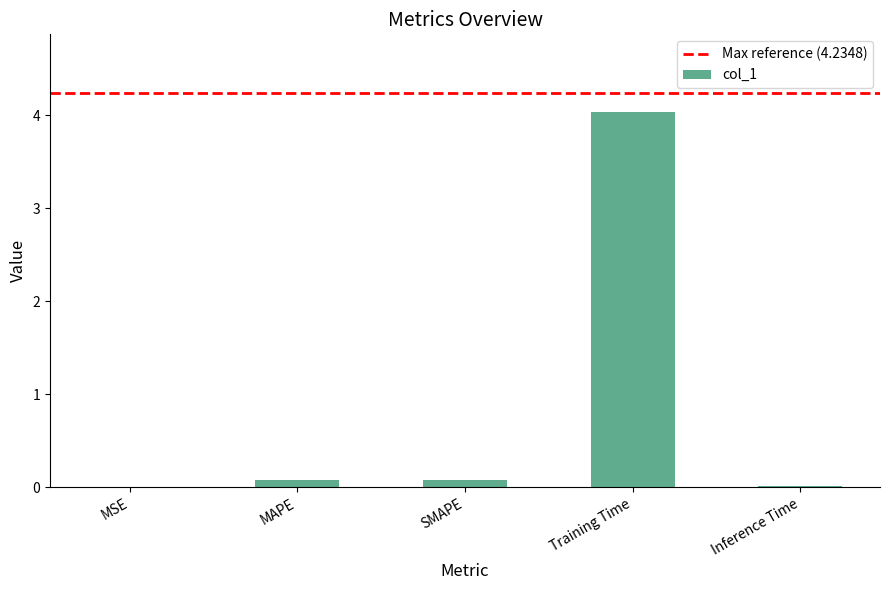

What is the maximum value shown in the chart?

4.0